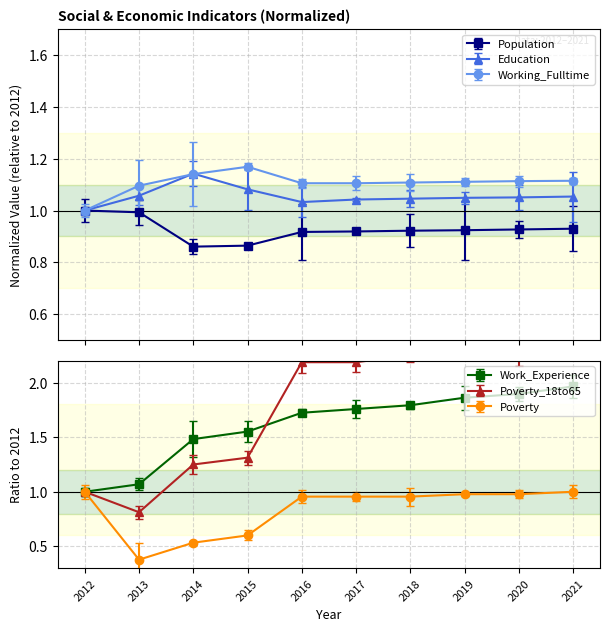

Reading right to left, transcribe all the data shown in this chart.

Population: 2021=0.9	2020=0.9	2019=0.9	2018=0.9	2017=0.9	2016=0.9	2015=0.9	2014=0.9	2013=1.0	2012=1.0
Education: 2021=1.1	2020=1.1	2019=1.0	2018=1.0	2017=1.0	2016=1.0	2015=1.1	2014=1.1	2013=1.1	2012=1.0
Working_Fulltime: 2021=1.1	2020=1.1	2019=1.1	2018=1.1	2017=1.1	2016=1.1	2015=1.2	2014=1.1	2013=1.1	2012=1.0
Work_Experience: 2021=2.0	2020=1.9	2019=1.9	2018=1.8	2017=1.8	2016=1.7	2015=1.6	2014=1.5	2013=1.1	2012=1.0
Poverty_18to65: 2021=2.3	2020=2.3	2019=2.2	2018=2.2	2017=2.2	2016=2.2	2015=1.3	2014=1.2	2013=0.8	2012=1.0
Poverty: 2021=1.0	2020=1.0	2019=1.0	2018=1.0	2017=1.0	2016=1.0	2015=0.6	2014=0.5	2013=0.4	2012=1.0